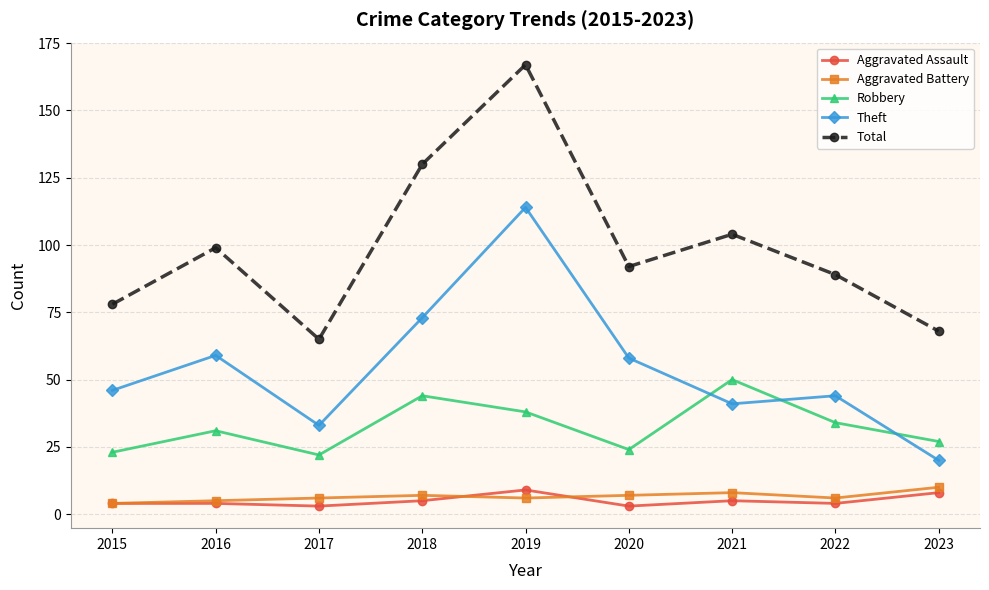

What is the value of the Aggravated Assault point at the 5th from the left?

9